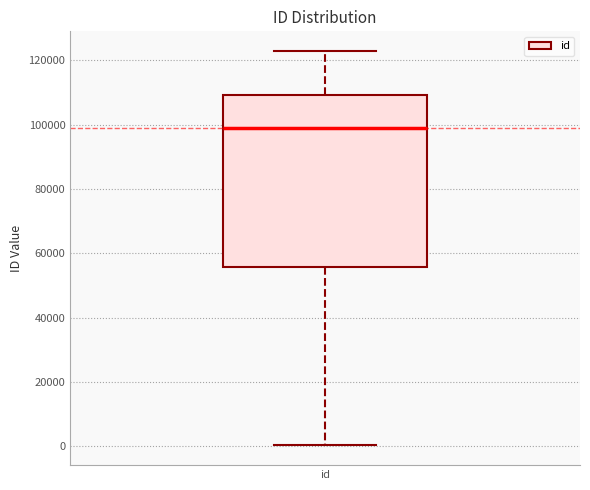

Transcribe this box plot: give where the median line is, the range the box spans, and where the two whiskers end, as read against the y-axis. The values are not printed on the chart, so give them approximately, as read against the axis.

median 98000, box 56000 to 110000, whiskers 0 to 122000